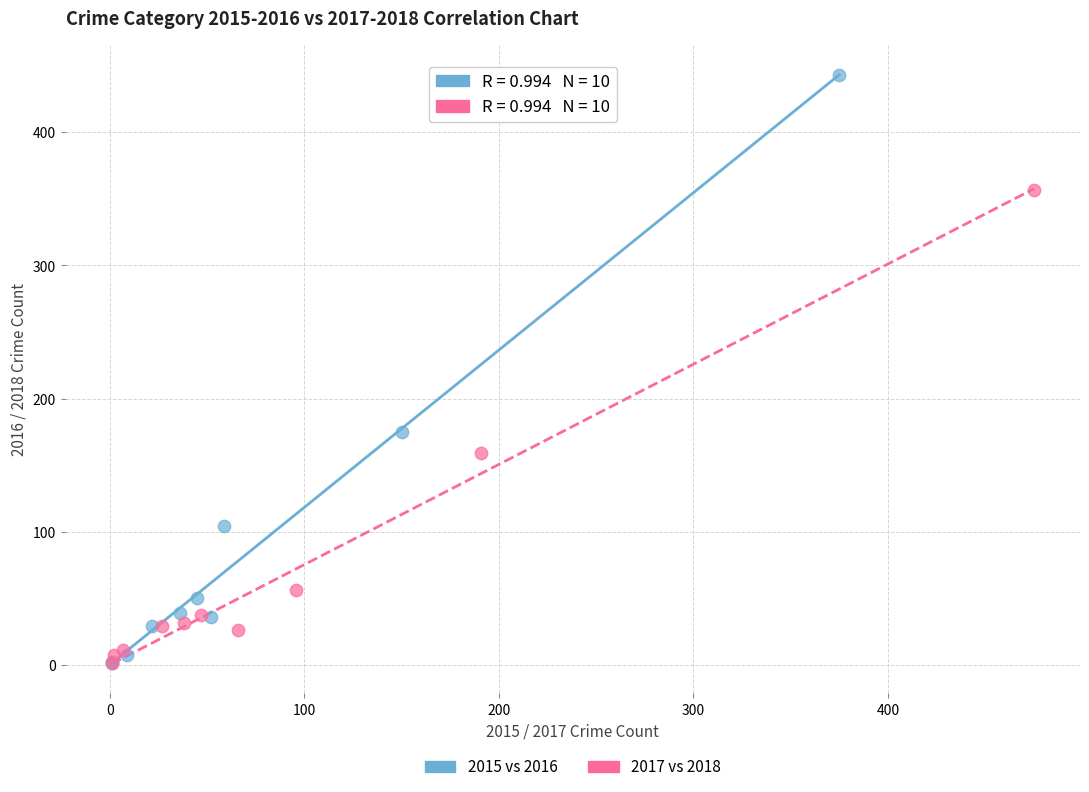

What are all the series names shown in the legend?

2015 vs 2016, 2017 vs 2018